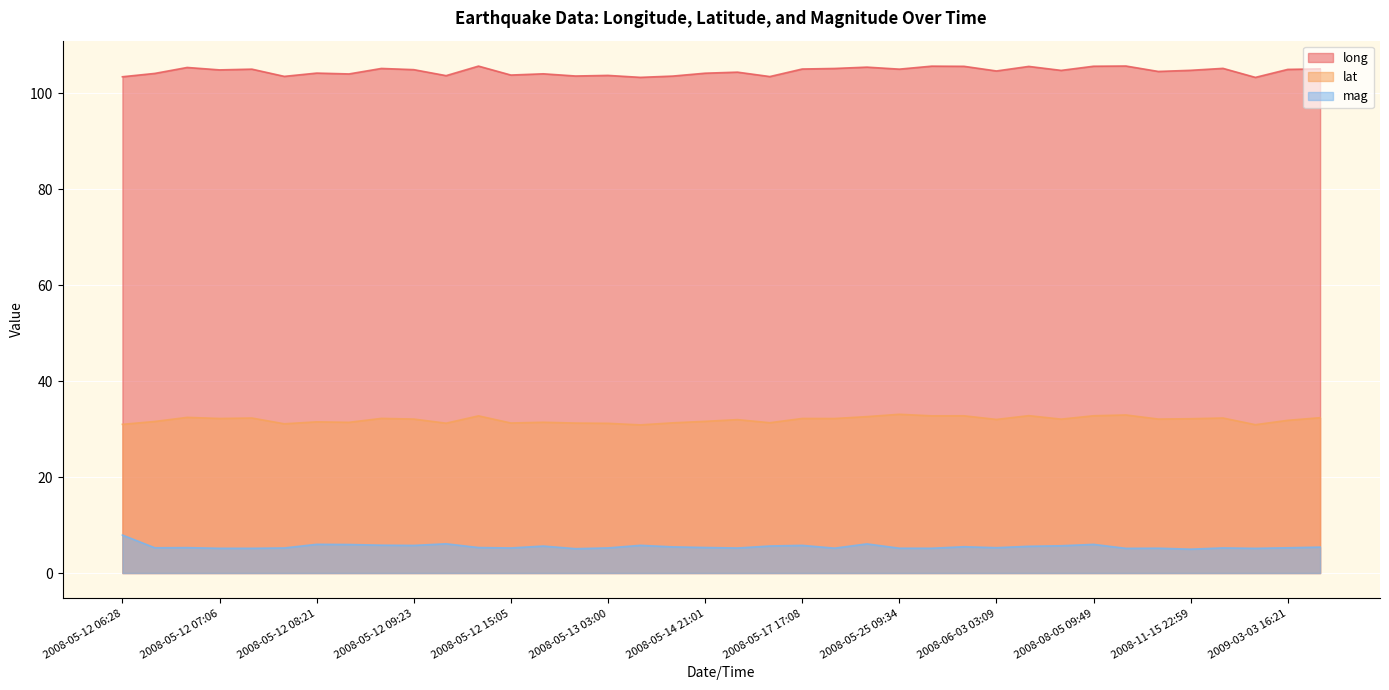

Reading left to right, extract all data points from this chart.

long: 103.4	104.1	105.3	104.8	105.0	103.5	104.2	104.0	105.1	104.9	103.6	105.6	103.8	104.0	103.6	103.7	103.3	103.5	104.1	104.4	103.4	105.0	105.1	105.4	105.0	105.6	105.6	104.6	105.6	104.7	105.6	105.6	104.5	104.7	105.1	103.3	104.9	105.0
lat: 31.0	31.6	32.4	32.2	32.3	31.1	31.5	31.4	32.2	32.1	31.2	32.7	31.3	31.4	31.2	31.2	30.9	31.3	31.6	32.0	31.3	32.2	32.2	32.6	33.1	32.8	32.8	32.0	32.8	32.1	32.8	32.9	32.1	32.1	32.3	30.9	31.8	32.4
mag: 7.9	5.3	5.3	5.2	5.2	5.2	6.0	5.9	5.8	5.8	6.1	5.3	5.2	5.6	5.1	5.2	5.8	5.5	5.3	5.2	5.6	5.8	5.2	6.1	5.2	5.2	5.5	5.3	5.6	5.7	6.0	5.1	5.2	5.0	5.2	5.1	5.3	5.4